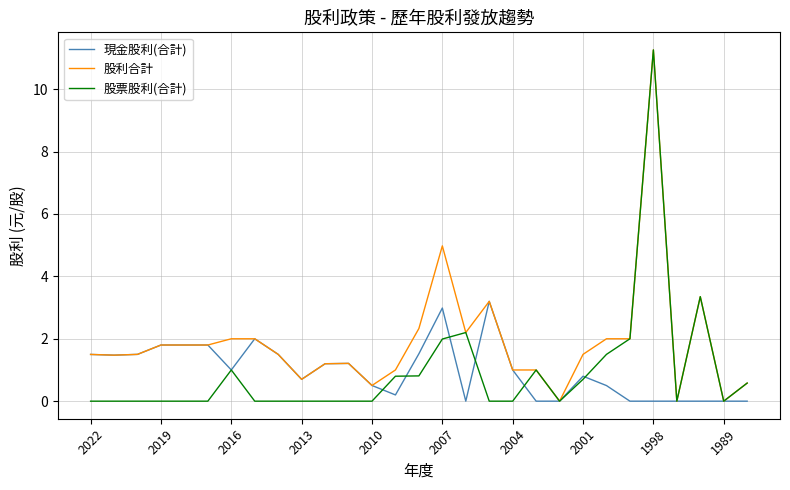

What is the maximum value shown in the chart?

11.3